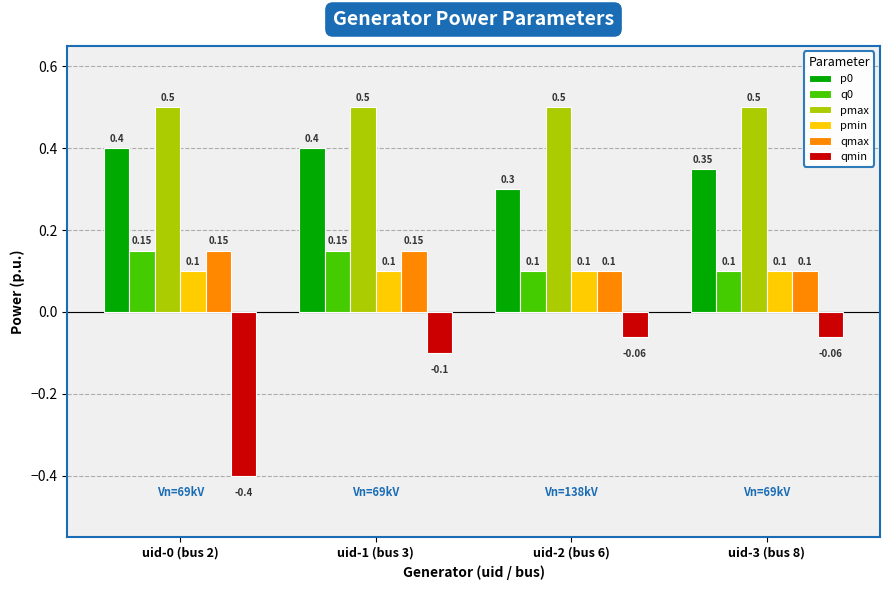

Count the number of data series in this chart.

6